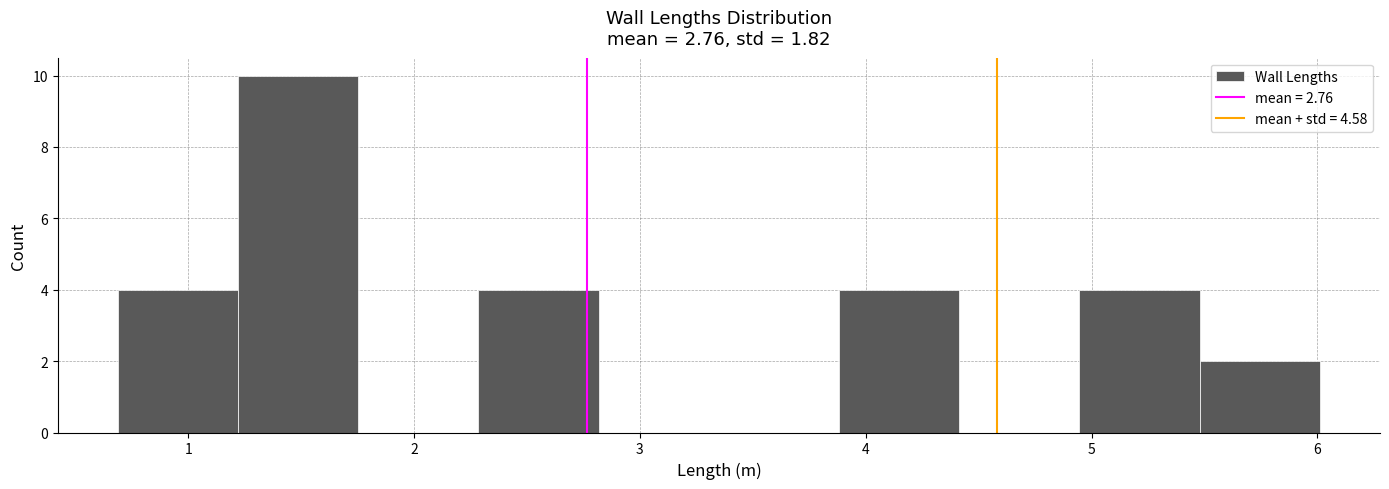

Over which range of the x-axis is the bar tallest?

1.2 to 1.8